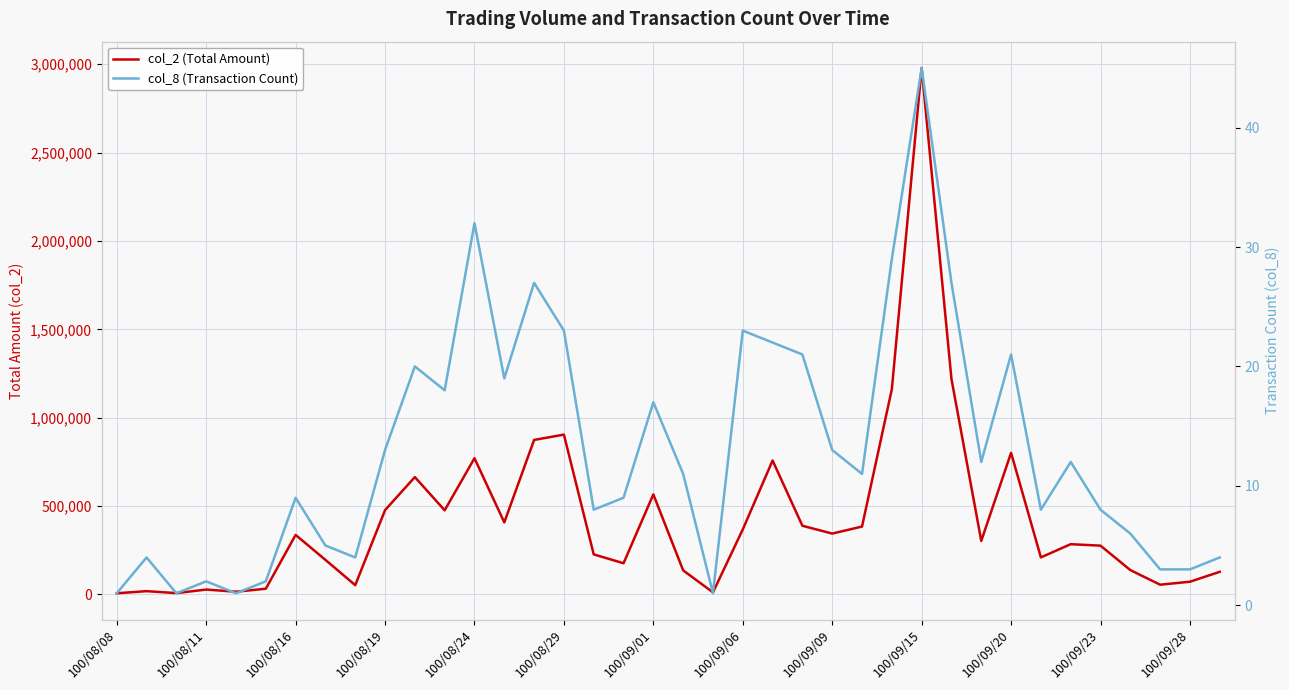

How many values in the col_2 (Total Amount) series exceed 302880?

18